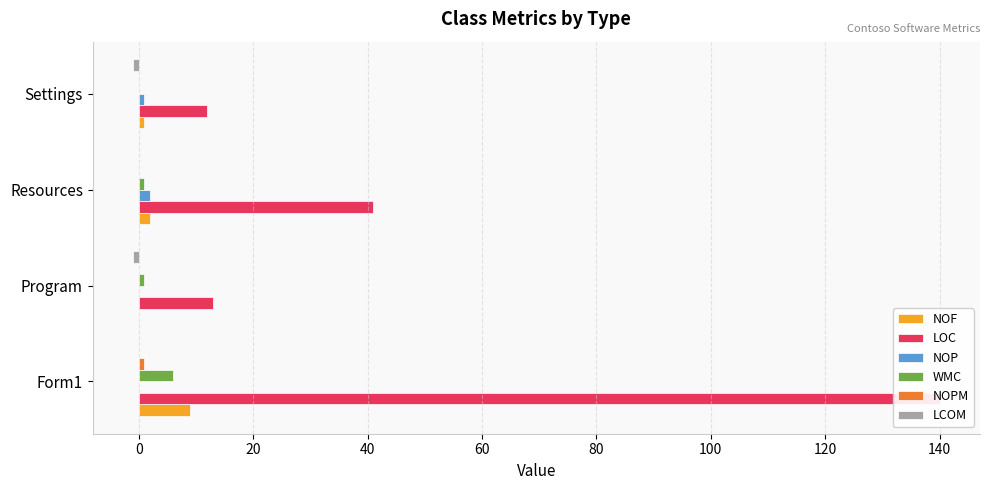

Which series has the largest range (max minus min)?

LOC